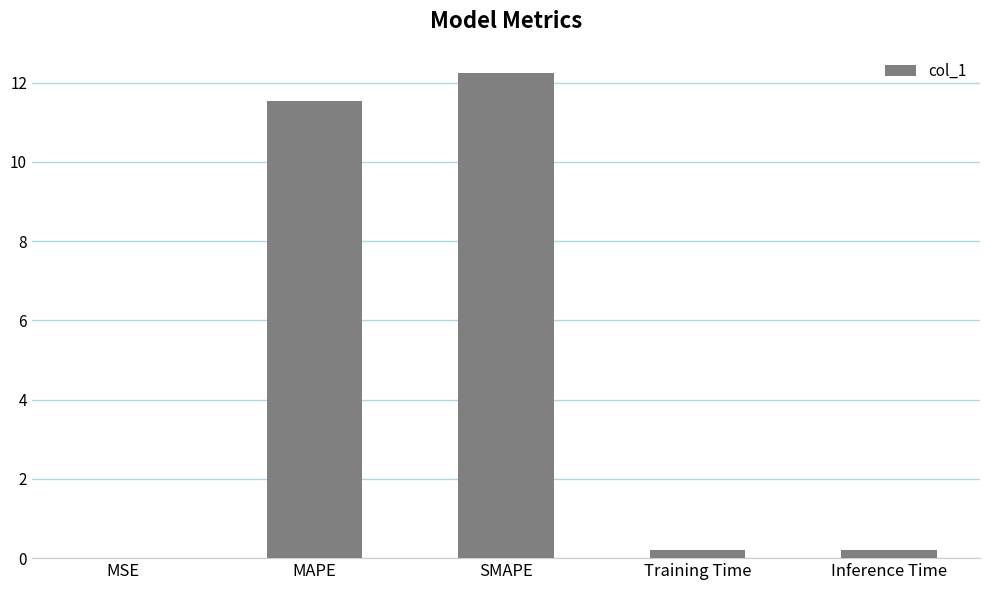

Which label corresponds to the largest value in the chart?

SMAPE